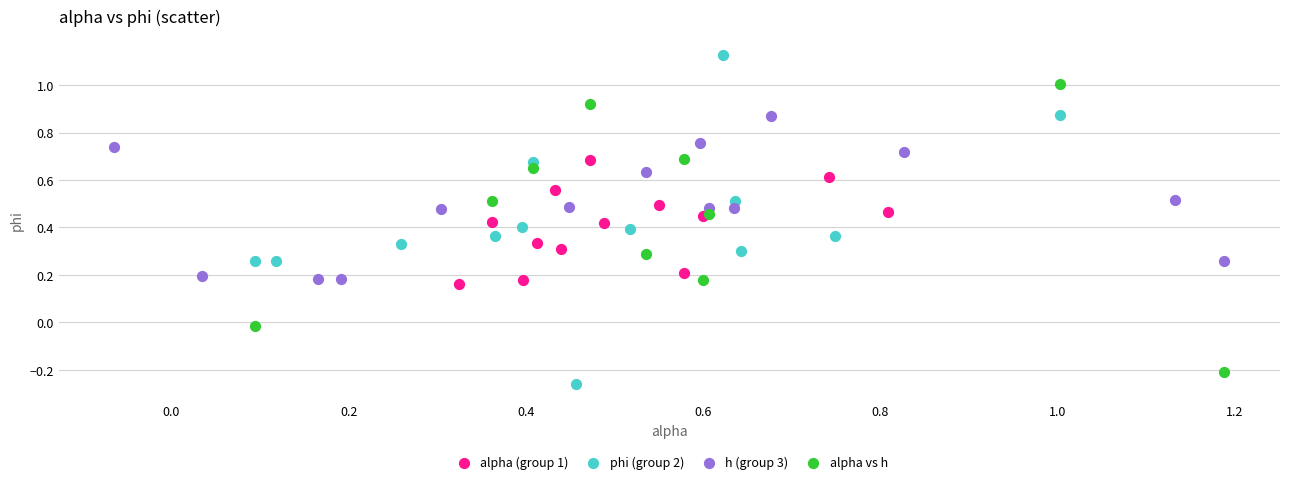

Which series has the widest spread of Y values?

phi (group 2)